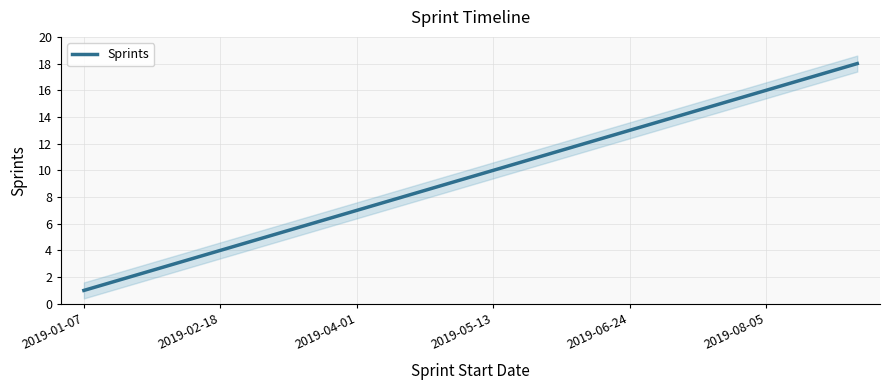

Does the chart have visible grid lines?

Yes